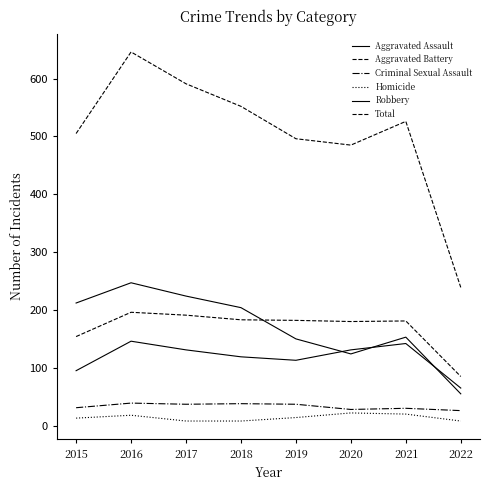

What is the average value of the Criminal Sexual Assault series?

33